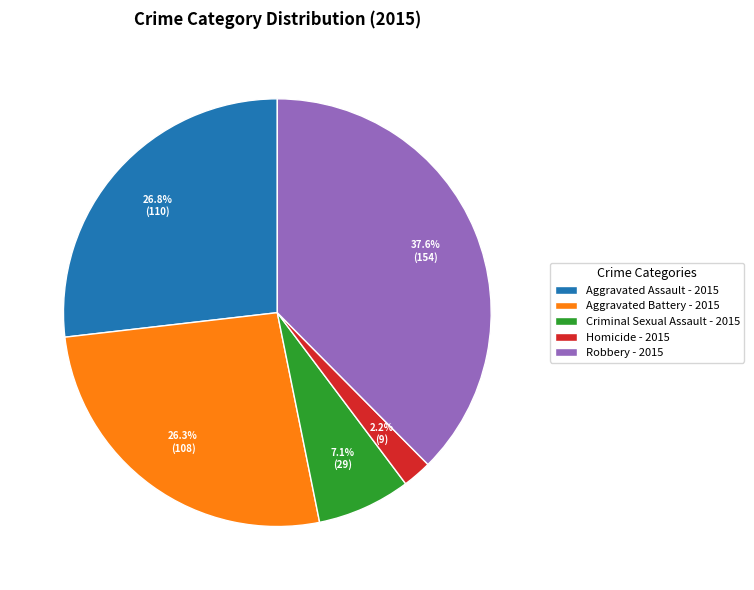

To the nearest percent, what is the combined percentage of Criminal Sexual Assault and Homicide?

9%